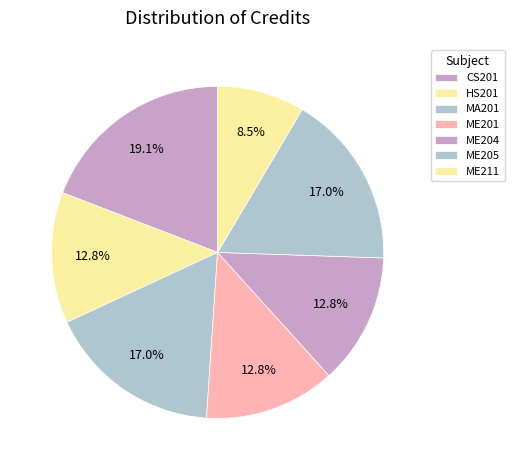

Count the number of slices in the pie.

7